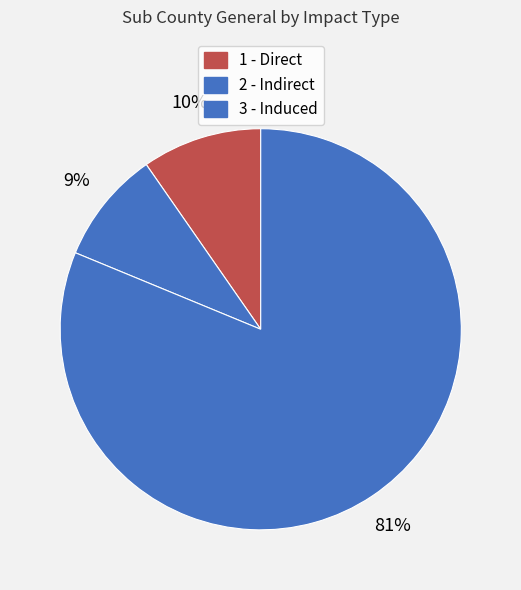

How many segments does this pie chart have?

3